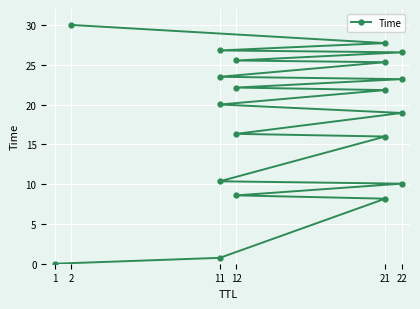

Which label corresponds to the smallest value in the chart?

1